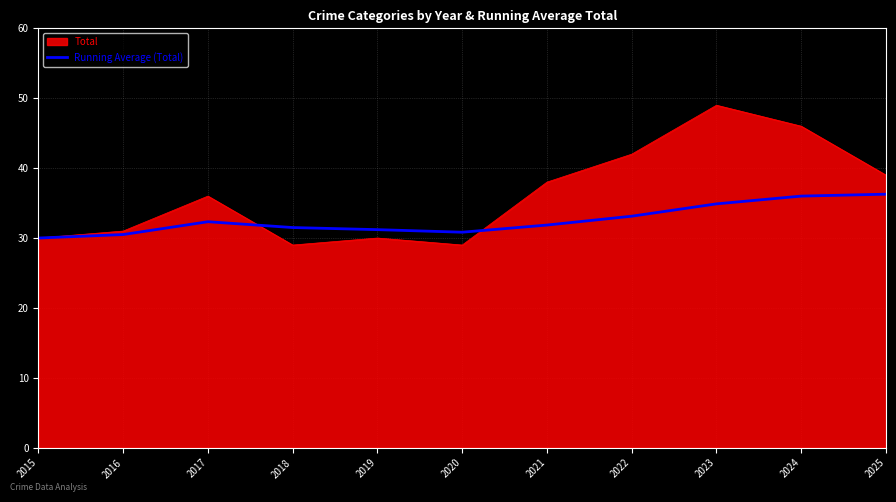

What value does the Total series have at 2024?

46.0